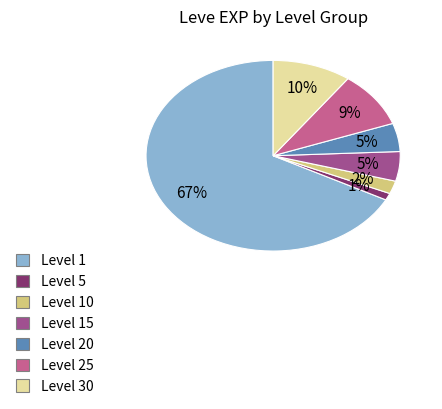

Do Level 1 and Level 5 together represent more than half of the pie?

Yes